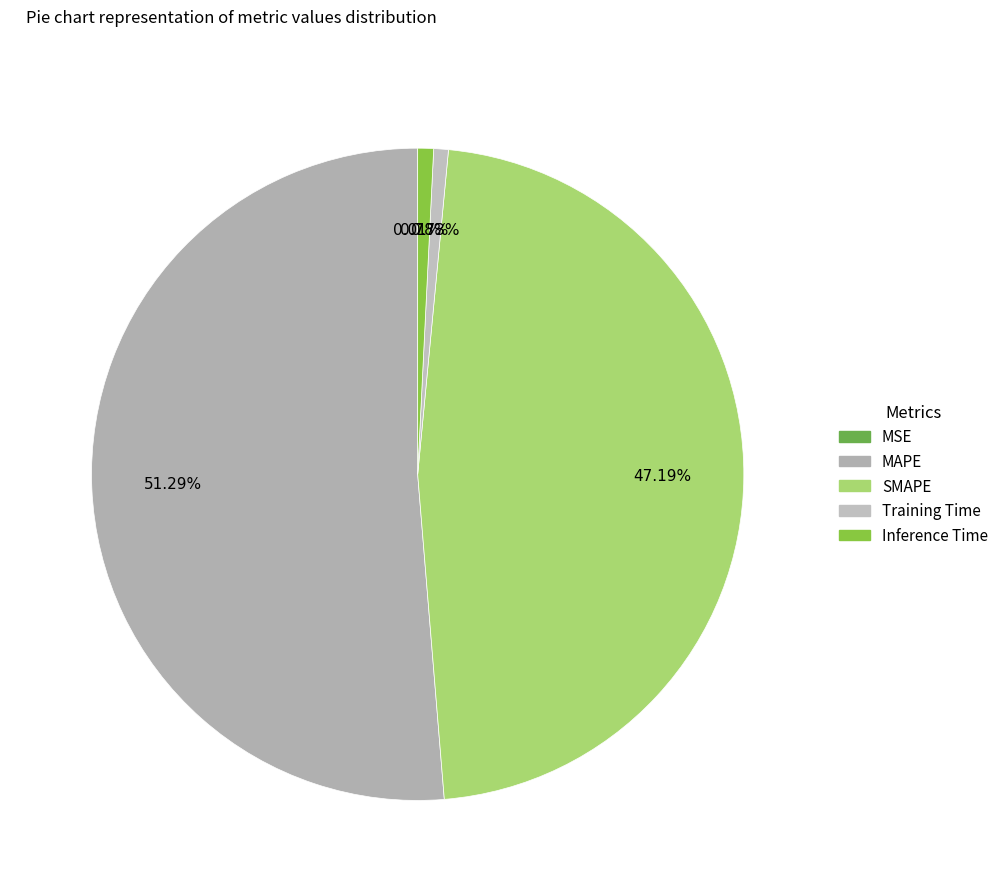

Does any single category account for the majority?

Yes